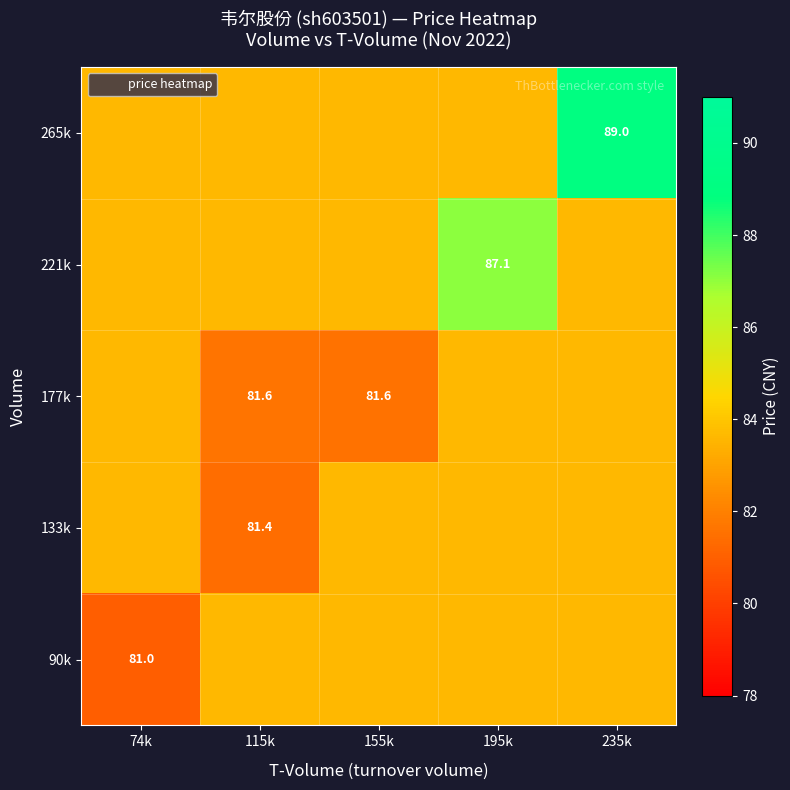

How many 177k values are between 81 and 83?

2